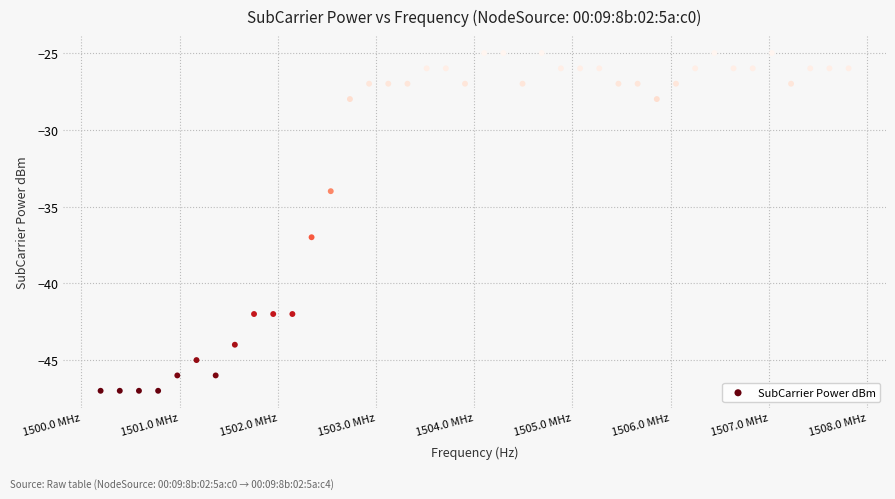

What Y value in the scatter plot is closest to -36?

-37